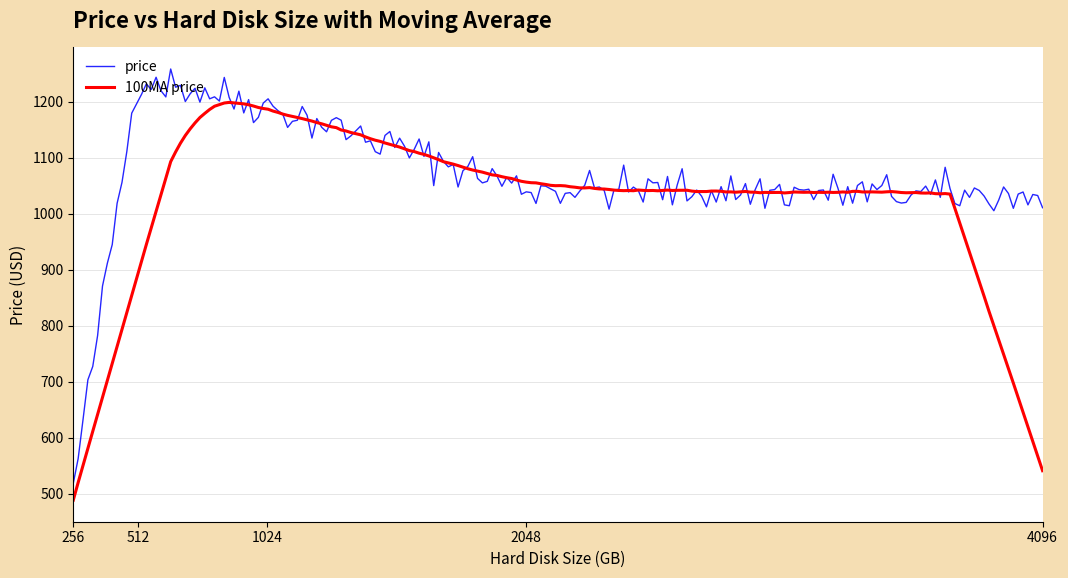

List the series in order of their peak value, highest first.

price, 100MA price